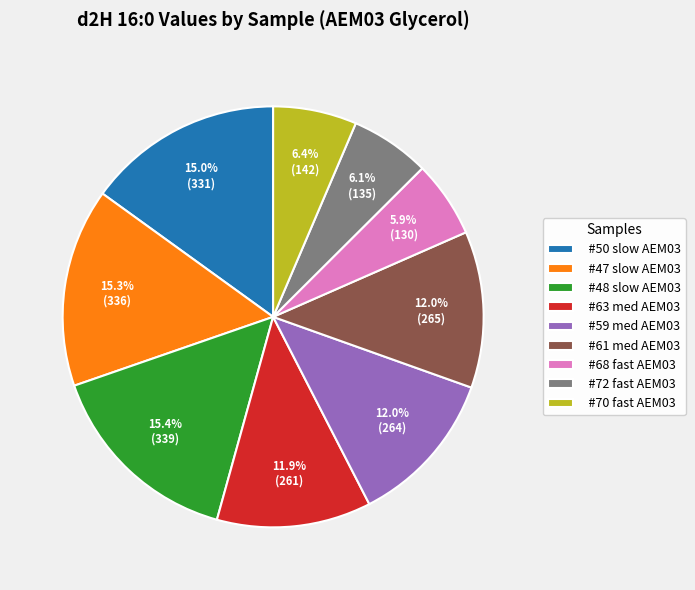

Approximately how many times larger is the value at #72 fast AEM03 compared to #47 slow AEM03?

0.4